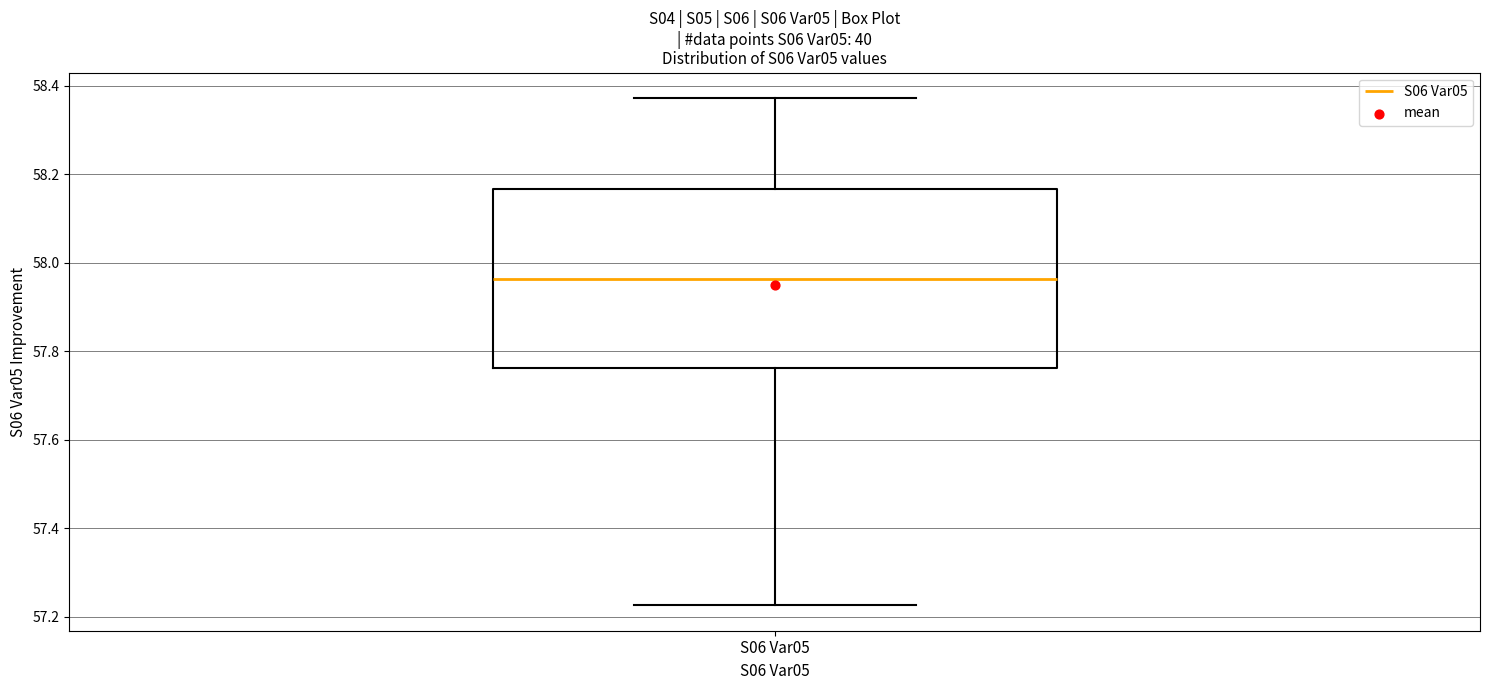

Transcribe this box plot: give where the median line is, the range the box spans, and where the two whiskers end, as read against the y-axis. The values are not printed on the chart, so give them approximately, as read against the axis.

median 57.96, box 57.76 to 58.16, whiskers 57.22 to 58.38